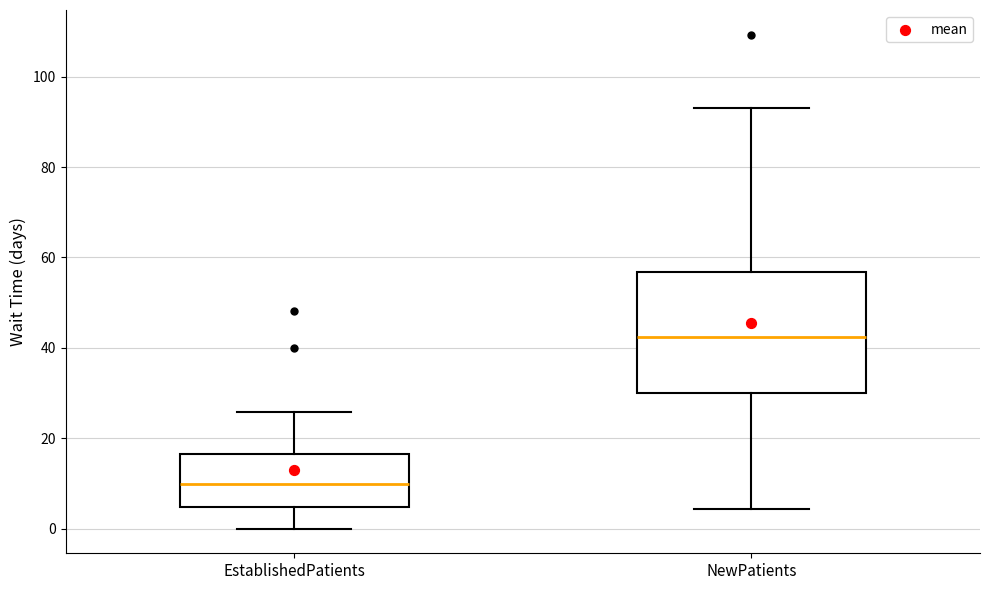

Reading left to right, transcribe this box plot: for each box, give where its median line is, the range the box spans, and where its two whiskers end, as read against the y-axis. The values are not printed on the chart, so give them approximately, as read against the axis.

EstablishedPatients: median 10, box 4 to 16, whiskers 0 to 26
NewPatients: median 42, box 30 to 56, whiskers 4 to 94